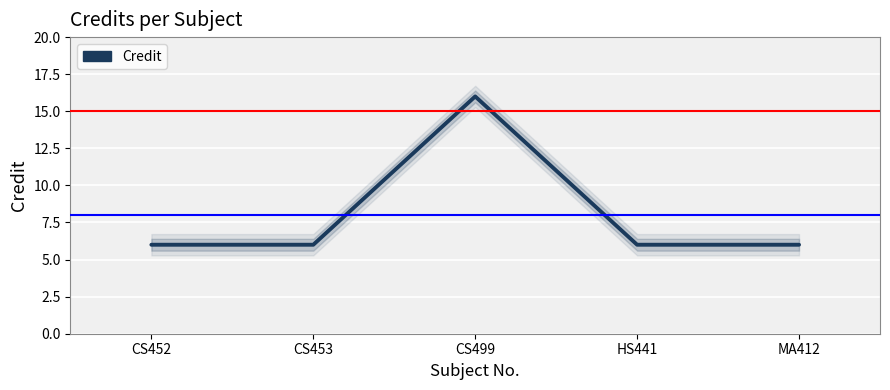

At which category does the chart reach its peak across all series?

CS499